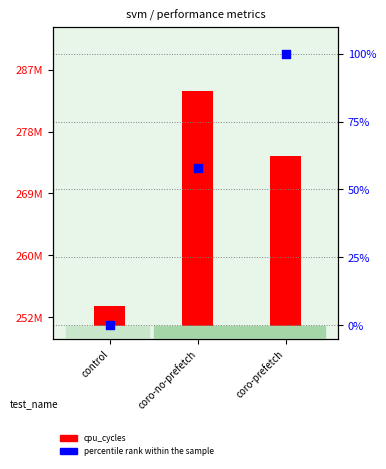

Which series has the largest Y range (max minus min)?

cpu_cycles